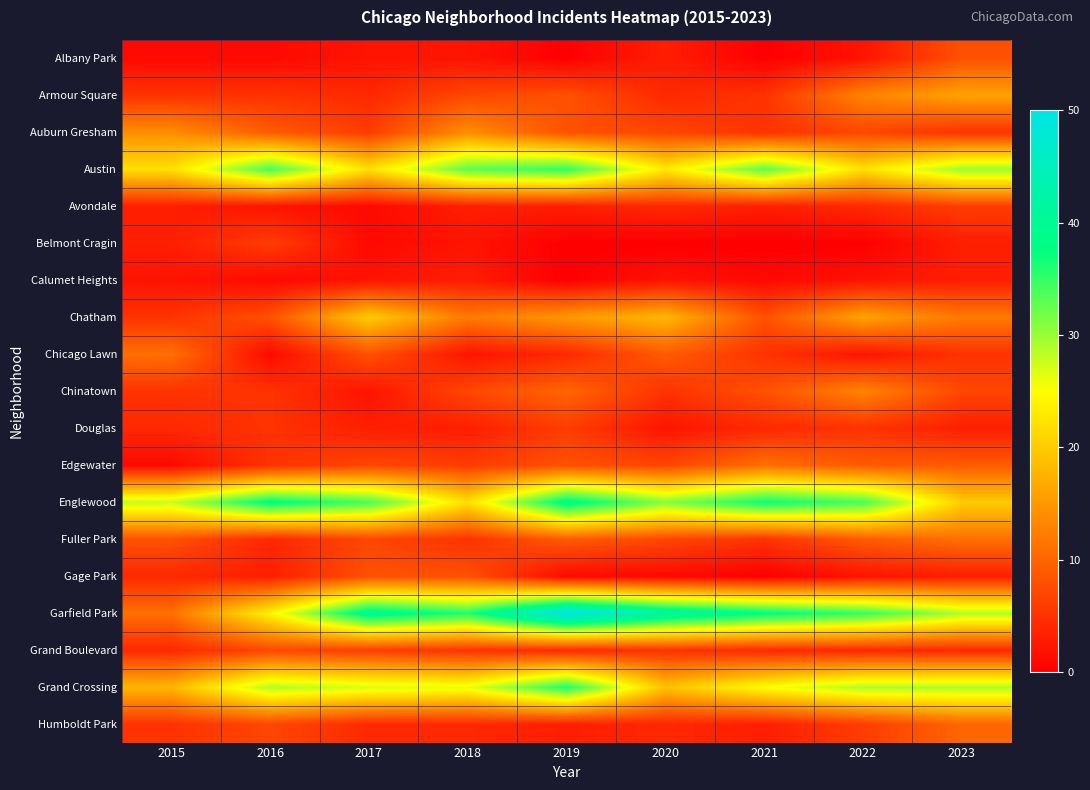

Rank the series by their maximum value, from lowest to highest.

Calumet Heights, Avondale, Belmont Cragin, Douglas, Grand Boulevard, Albany Park, Gage Park, Humboldt Park, Chicago Lawn, Edgewater, Fuller Park, Chinatown, Auburn Gresham, Armour Square, Chatham, Austin, Grand Crossing, Englewood, Garfield Park